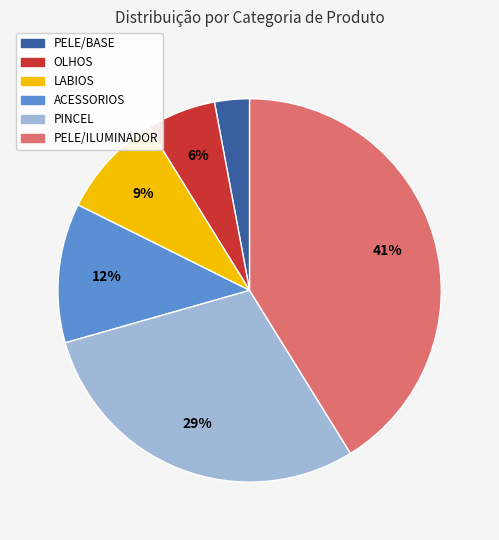

Is the sum of LABIOS and OLHOS greater than half?

No